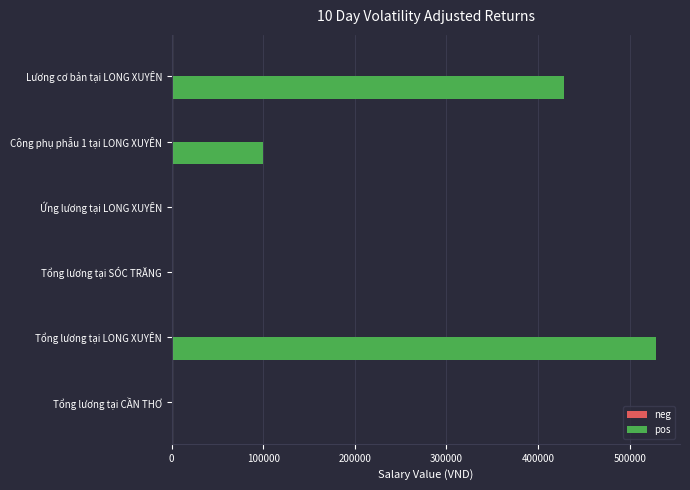

Reading bottom to top, extract all data points from this chart.

Tổng lương tại CẦN THƠ=0.0	Tổng lương tại LONG XUYÊN=528571.4	Tổng lương tại SÓC TRĂNG=0.0	Ứng lương tại LONG XUYÊN=0.0	Công phụ phẫu 1 tại LONG XUYÊN=100000.0	Lương cơ bản tại LONG XUYÊN=428571.4